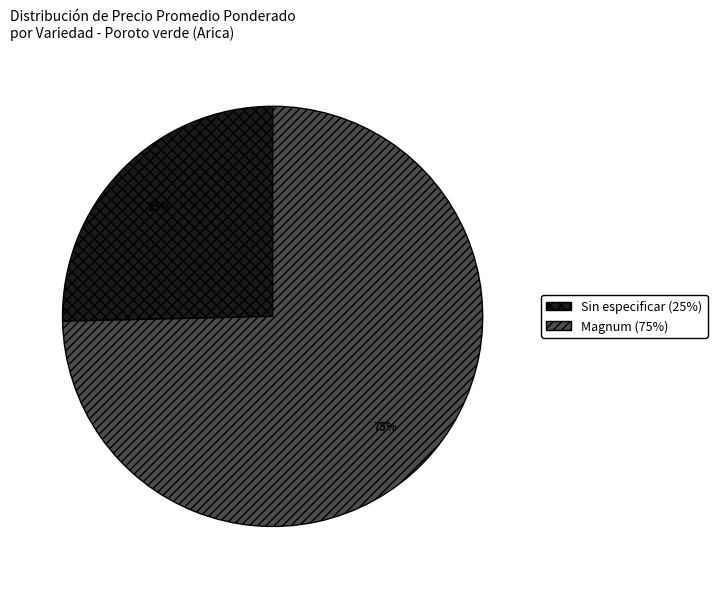

To the nearest percent, what portion does Magnum (75%) represent?

75%